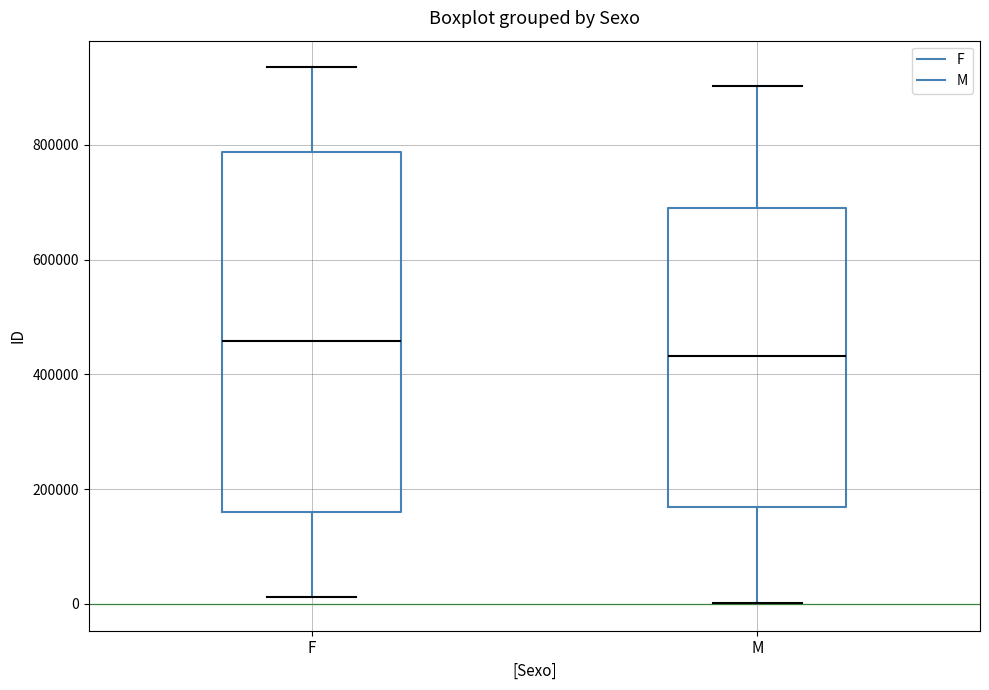

Reading left to right, transcribe this box plot: for each box, give where its median line is, the range the box spans, and where its two whiskers end, as read against the y-axis. The values are not printed on the chart, so give them approximately, as read against the axis.

F: median 460000, box 160000 to 780000, whiskers 20000 to 940000
M: median 440000, box 160000 to 680000, whiskers 0 to 900000